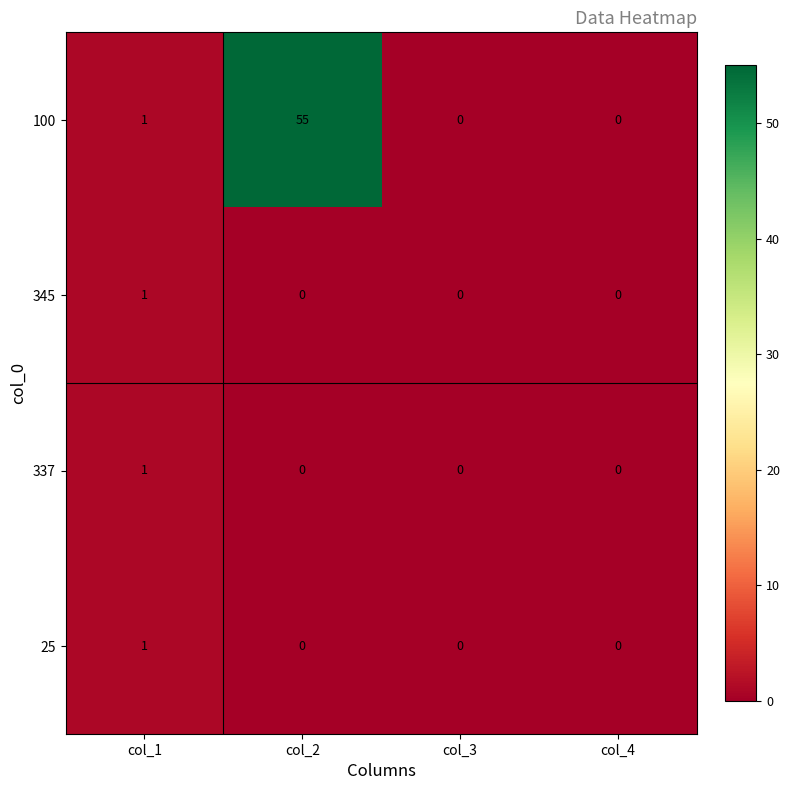

Which label corresponds to the largest value in the chart?

col_2